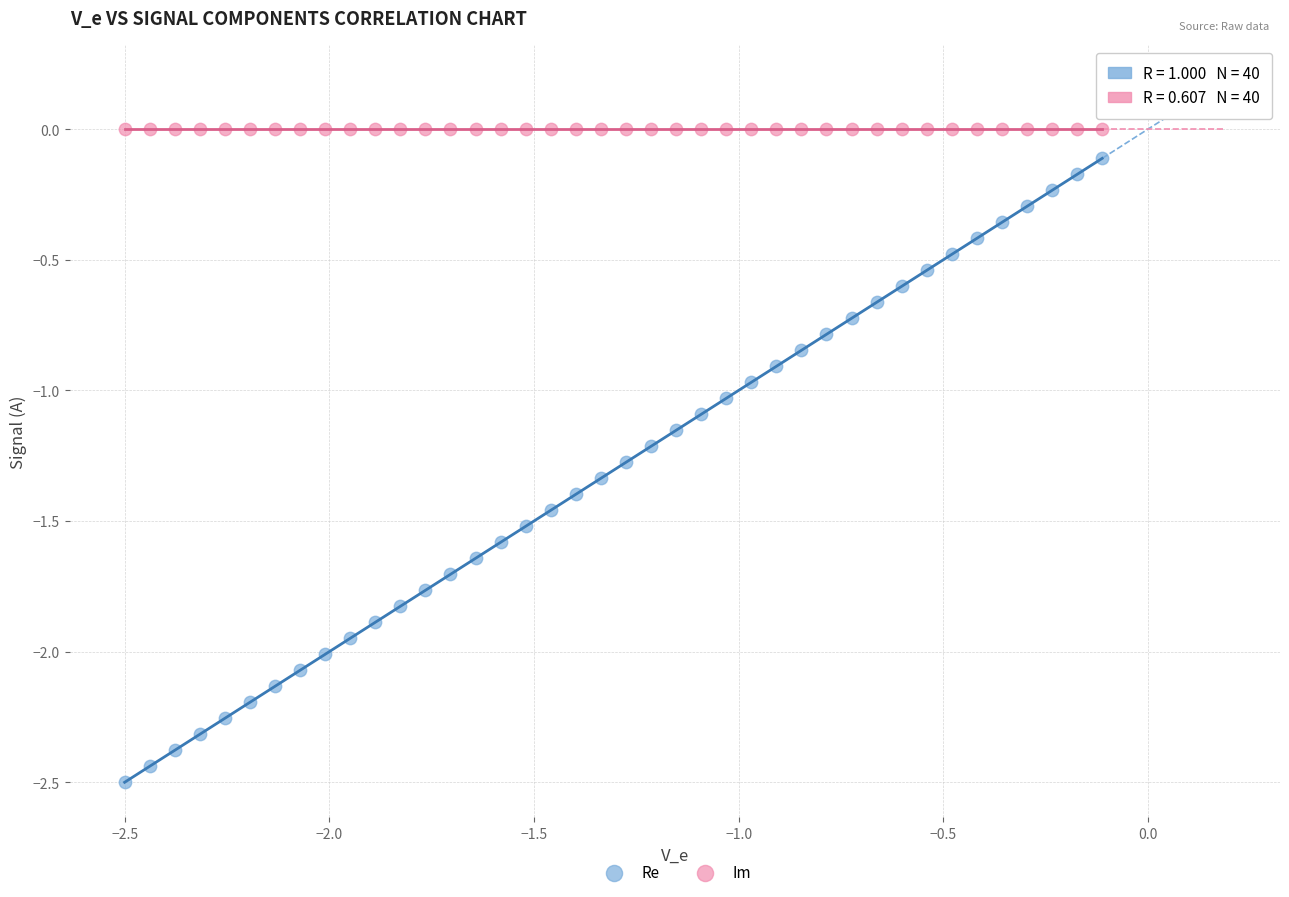

What are all the series names shown in the legend?

Re, Im